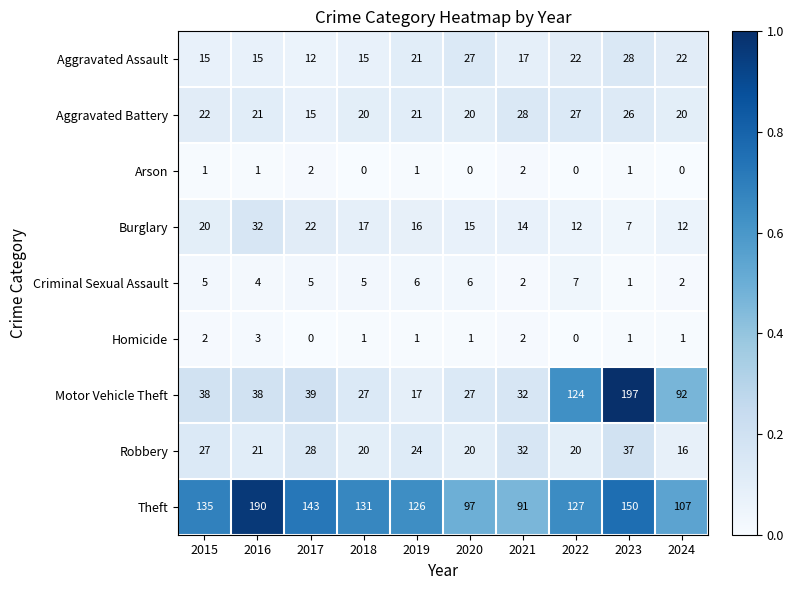

Is it true that Aggravated Battery equals 20 at 2024?

True